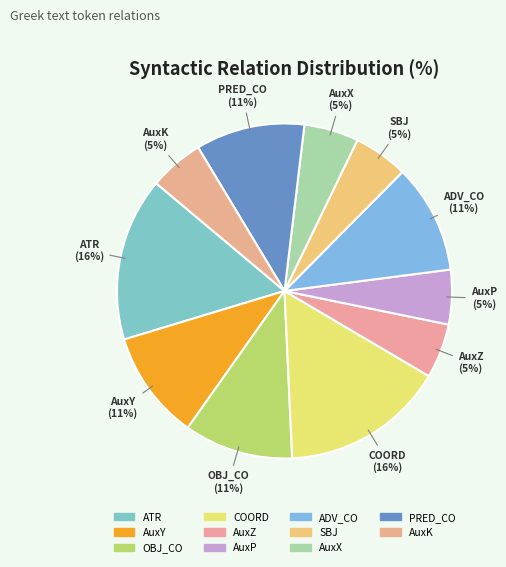

What is the total percentage of AuxX and ADV_CO?

15.8%